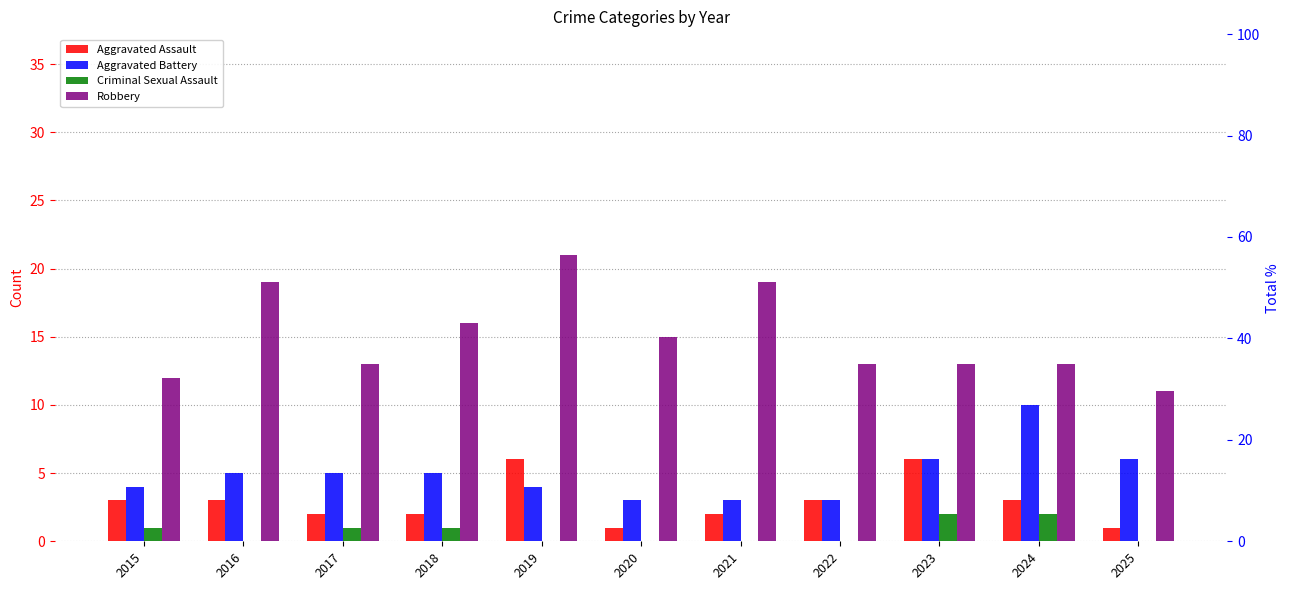

What is the value of the Aggravated Assault bar at the 11th from the left?

1